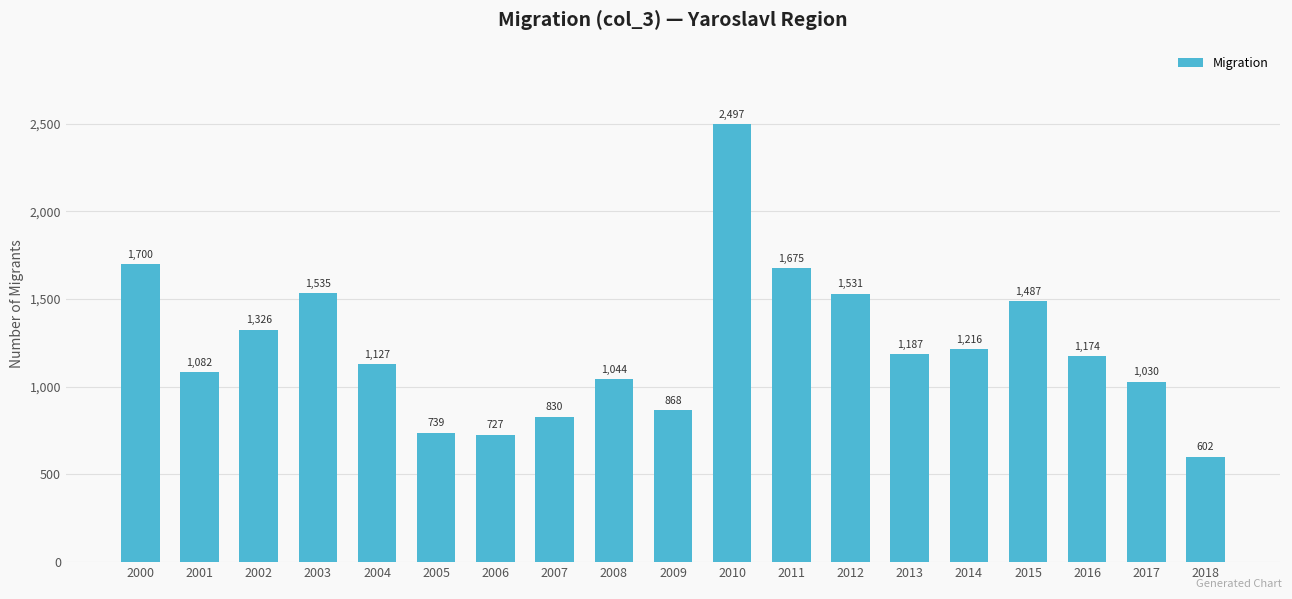

How many data points are less than 1174?

9